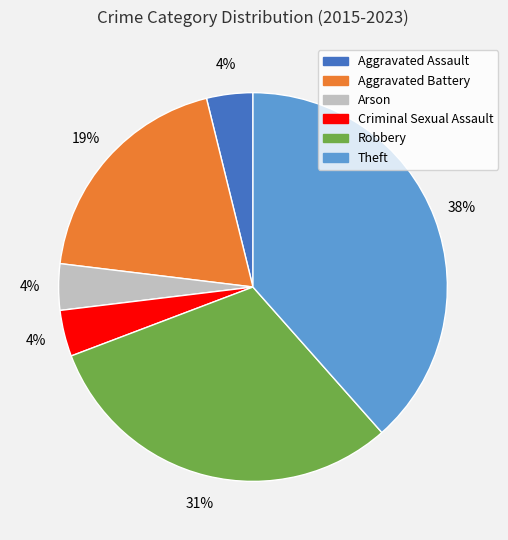

Which slice is the largest?

Theft